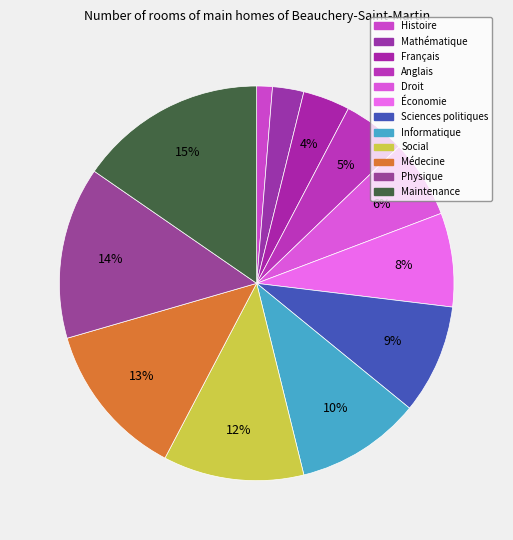

How many segments does this pie chart have?

12